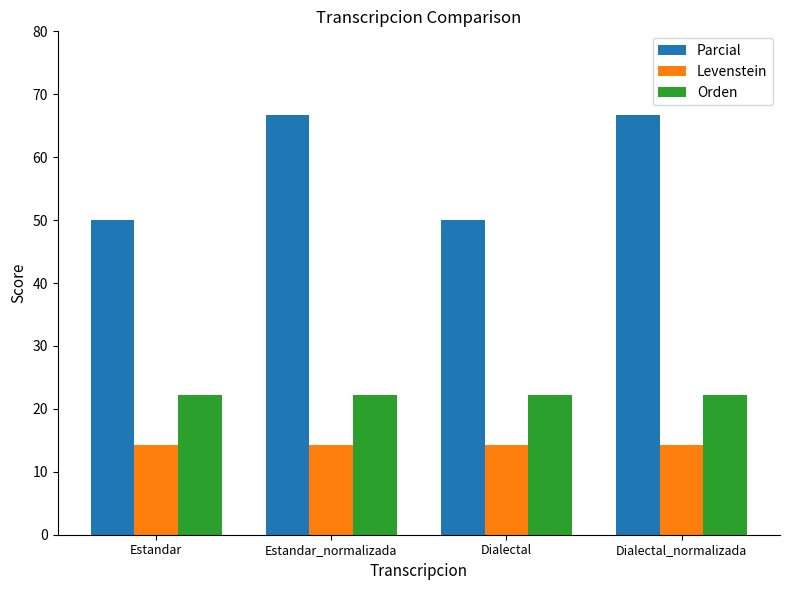

Rank the series by their average value, from highest to lowest.

Parcial, Orden, Levenstein